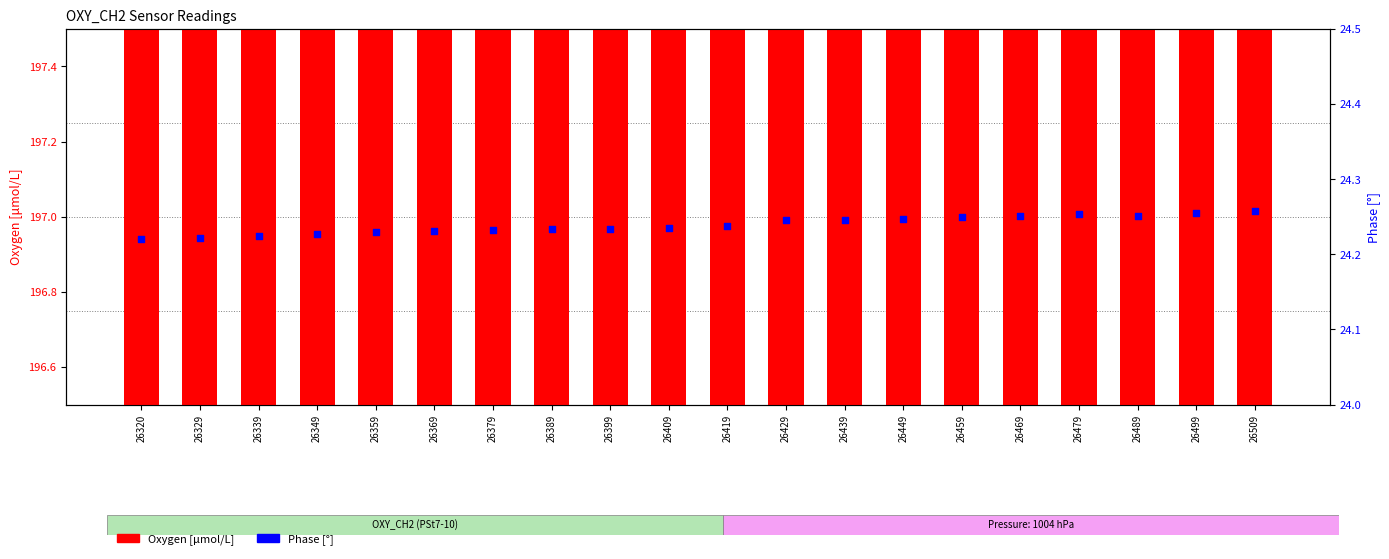

At how many categories does at least one series exceed 70?

20